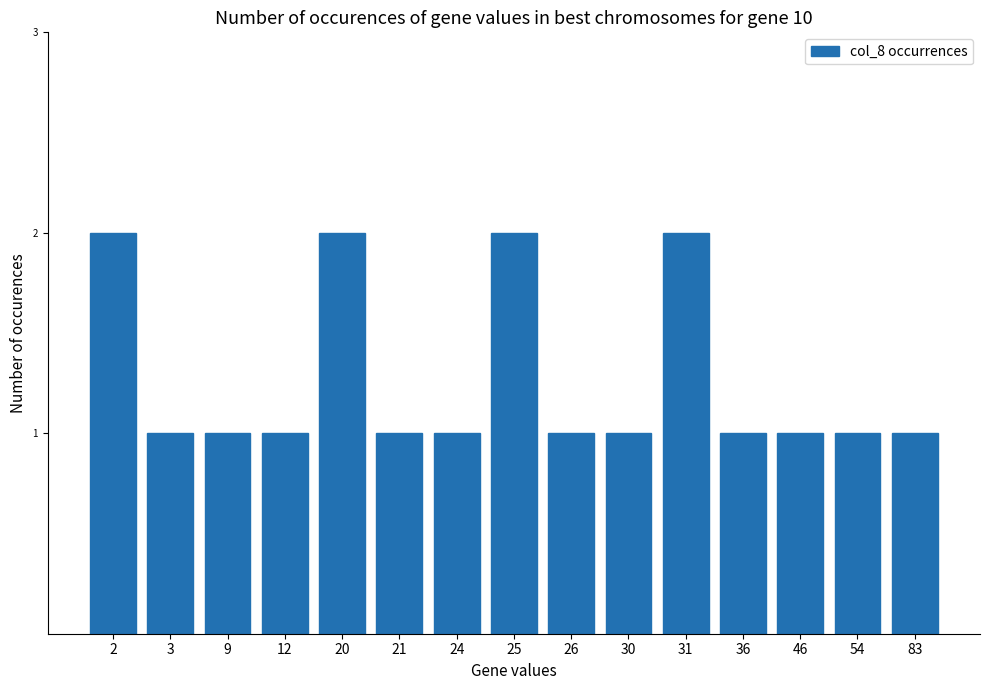

What is the smallest value displayed?

1